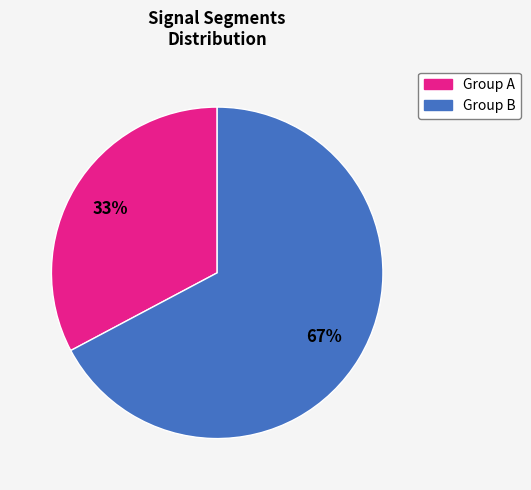

Is there a majority slice in this chart?

Yes